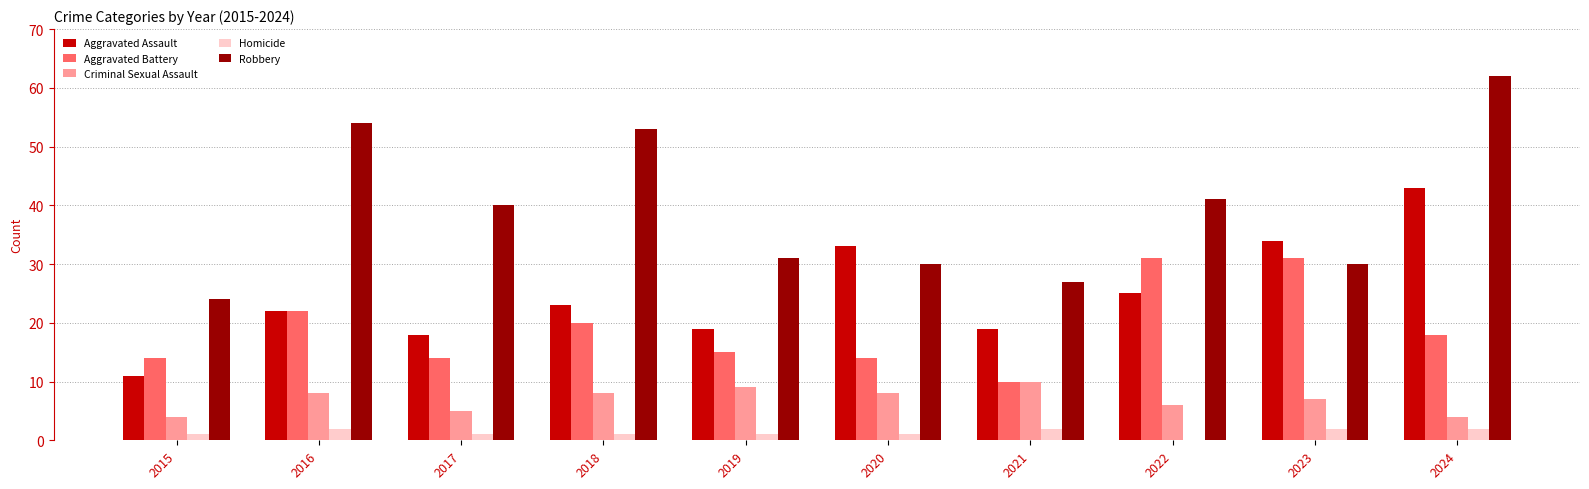

What are all the series names shown in the legend?

Aggravated Assault, Aggravated Battery, Criminal Sexual Assault, Homicide, Robbery